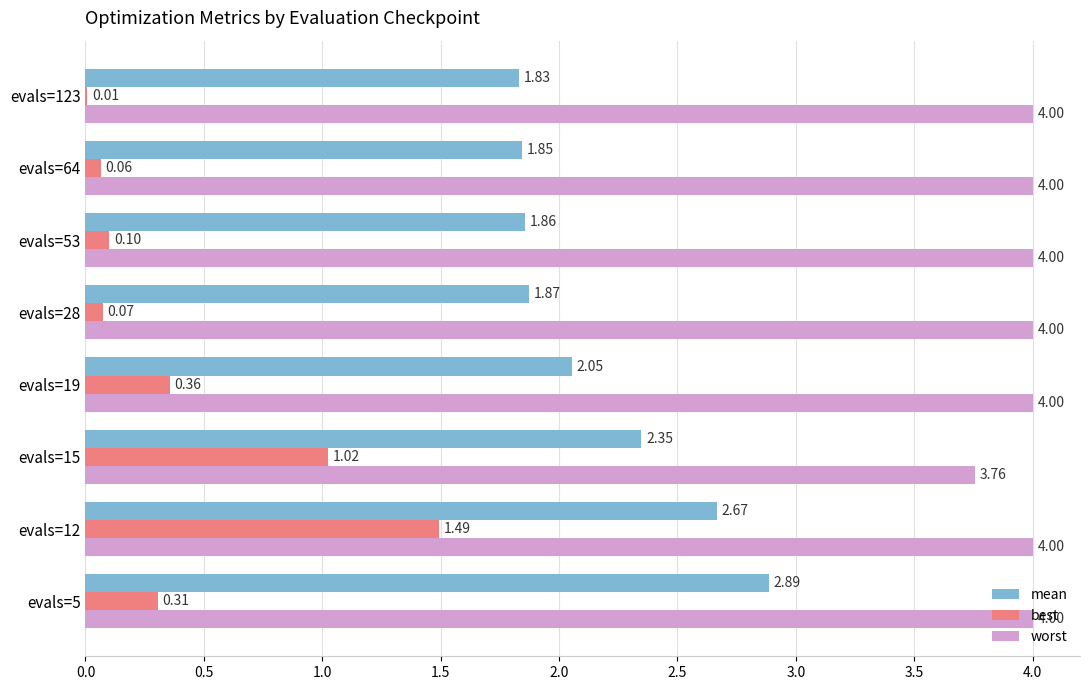

Between evals=19 and evals=28, which series saw the biggest shift?

best